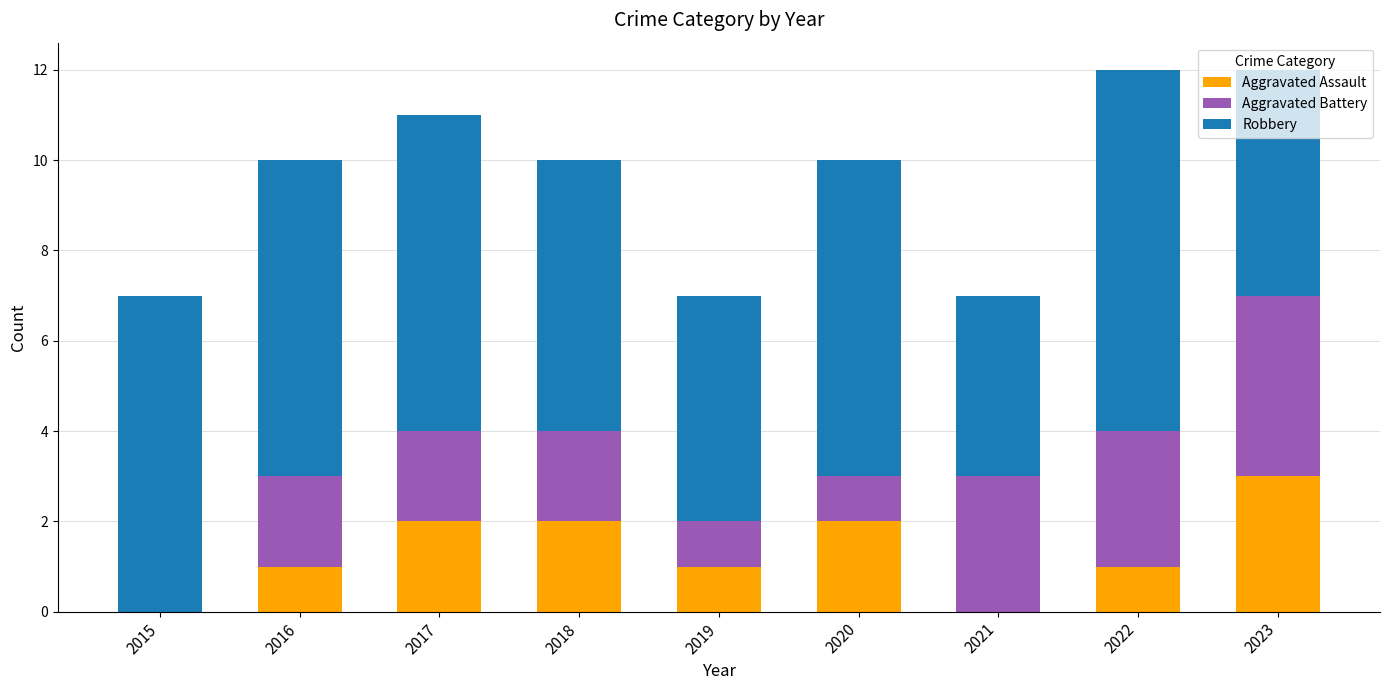

What is the total value across all series at 2015?

7